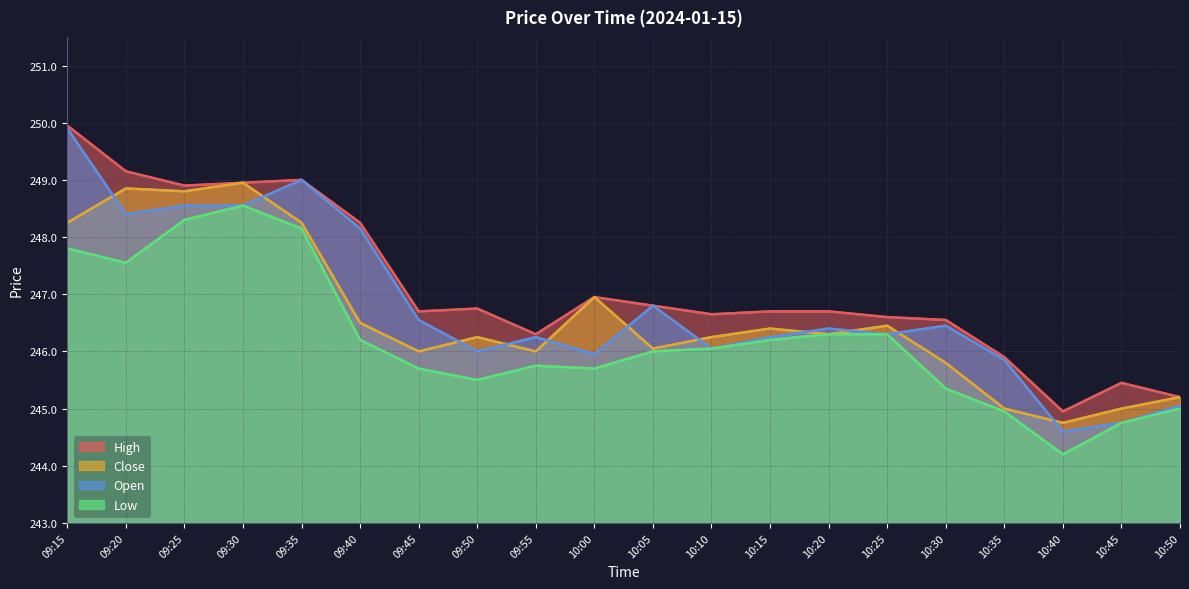

What is the label of the 14th point from the right?

09:45